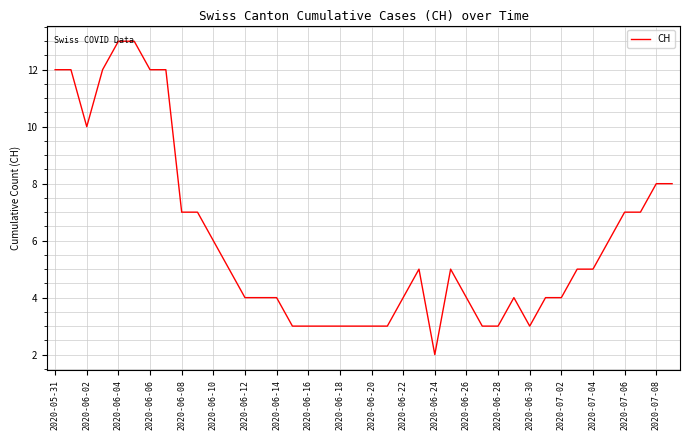

What is the greatest value displayed?

13